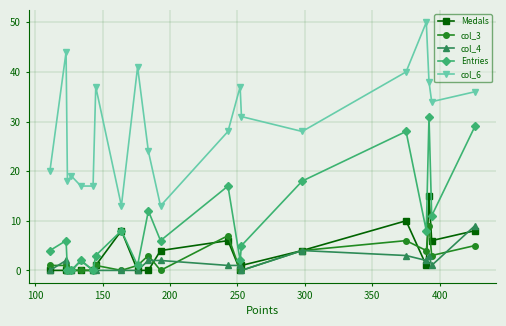

What is the maximum value for Entries?

31